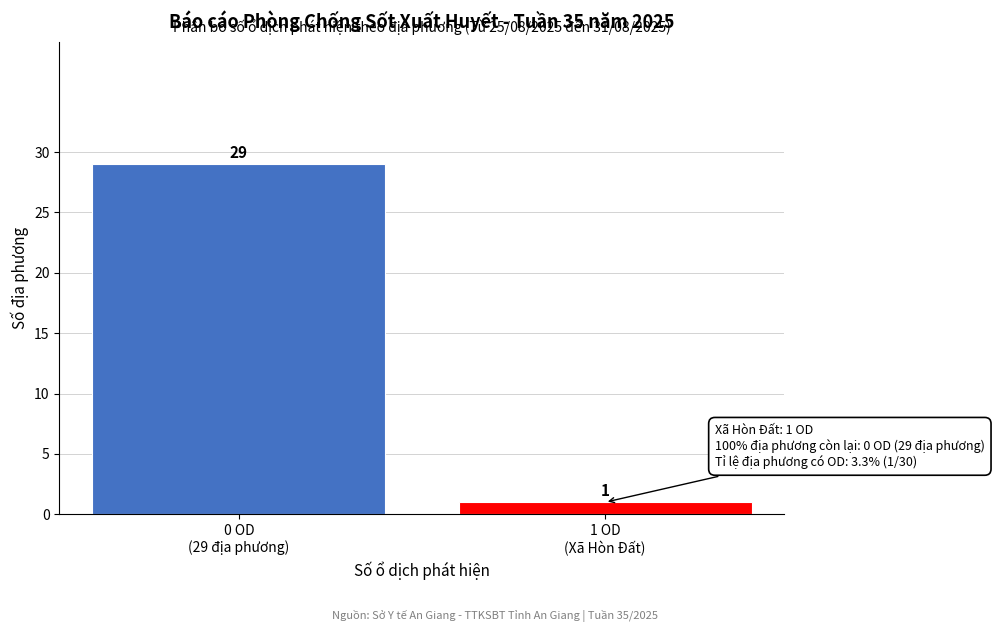

Reading left to right, transcribe all the data shown in this chart.

29	1